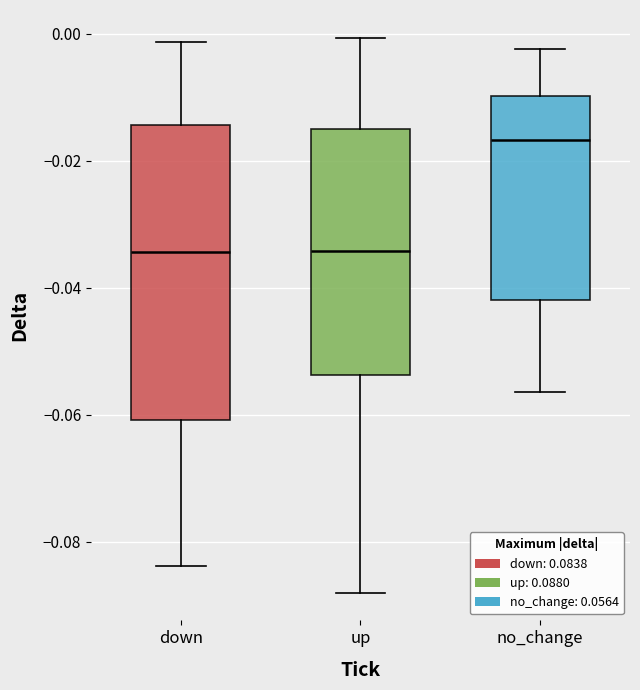

Where is the upper edge of the box for down on the y-axis? The values are not printed on the chart, so give them approximately, as read against the axis.

-0.014